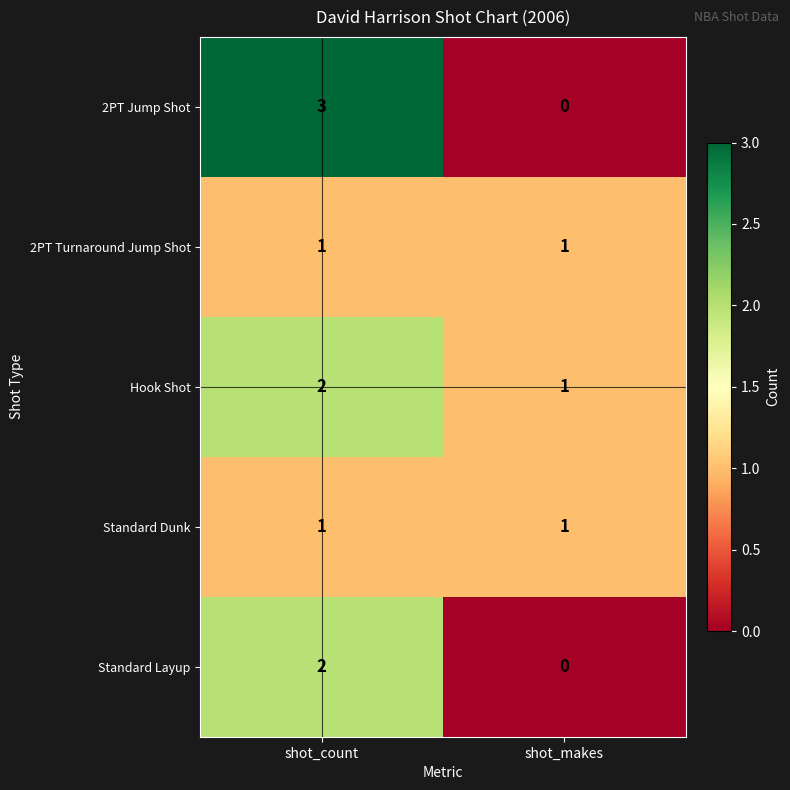

Is it true that Standard Dunk equals 1 at shot_makes?

True